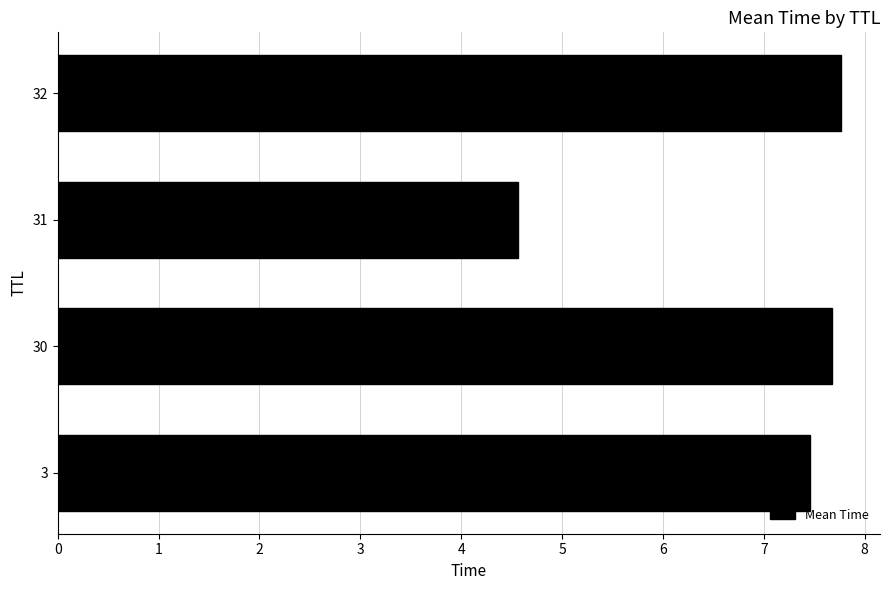

Between 31 and 30, which is larger?

30